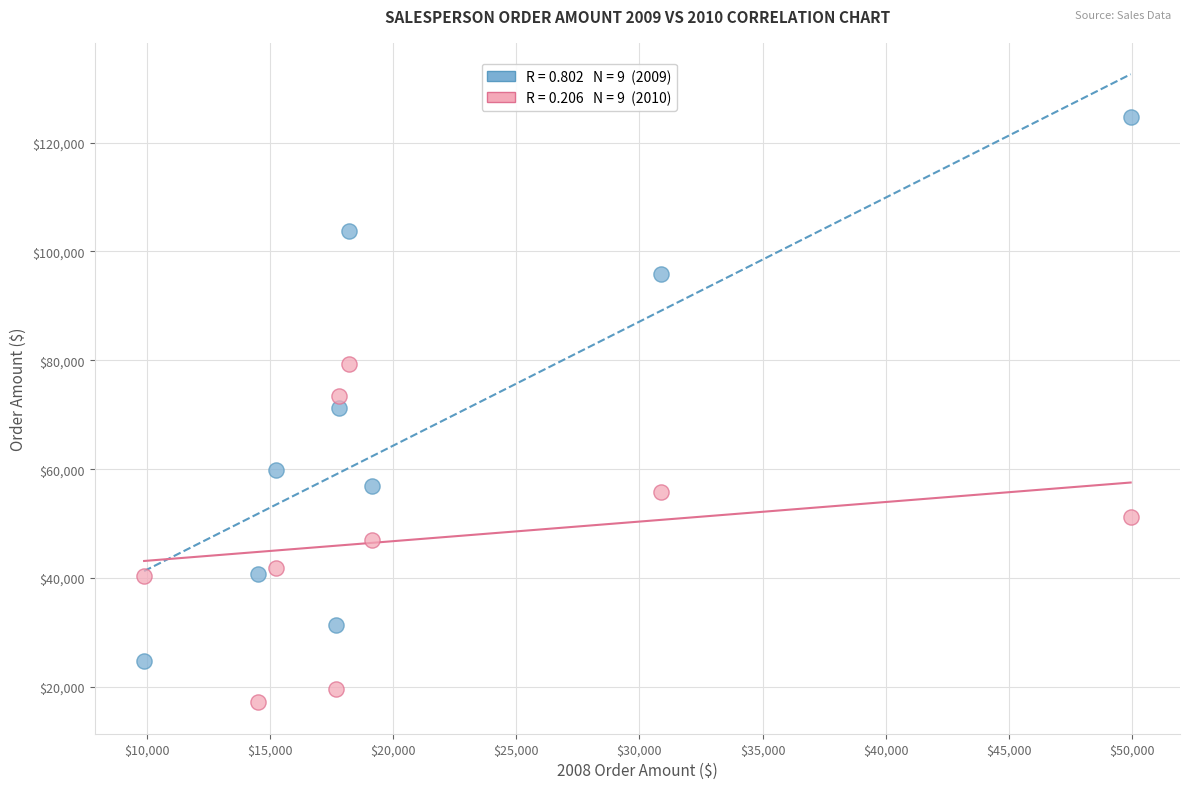

Across all data points, what is the range of Y values (max minus min)?

107474.0